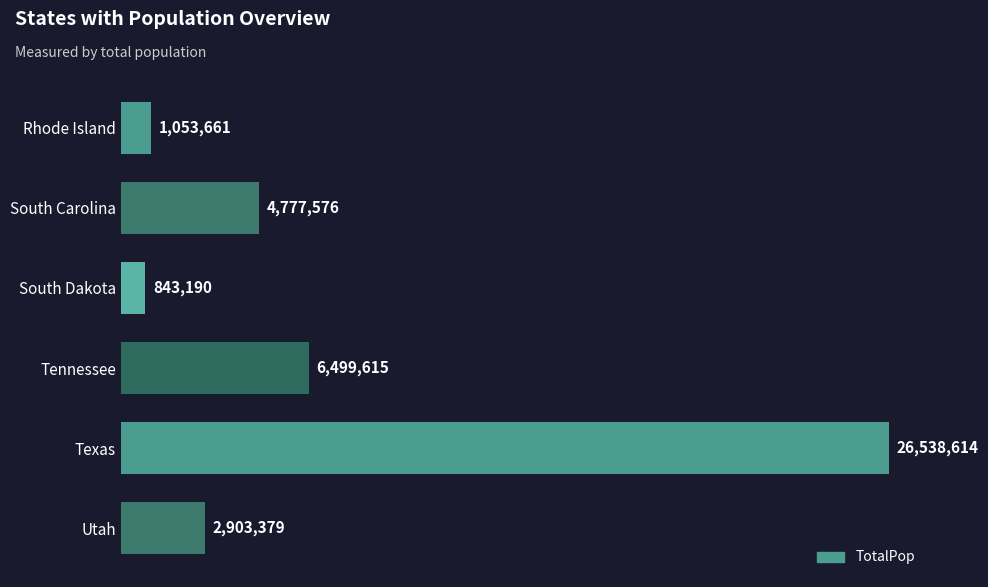

List the labels in order of value, smallest first.

South Dakota, Rhode Island, Utah, South Carolina, Tennessee, Texas